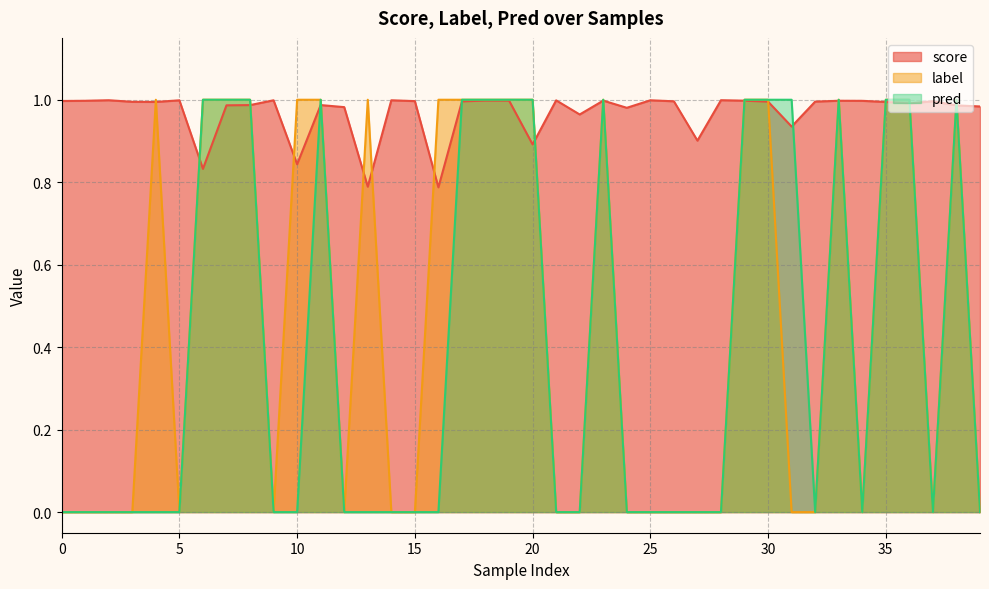

What is the average value of the score series?

1.0